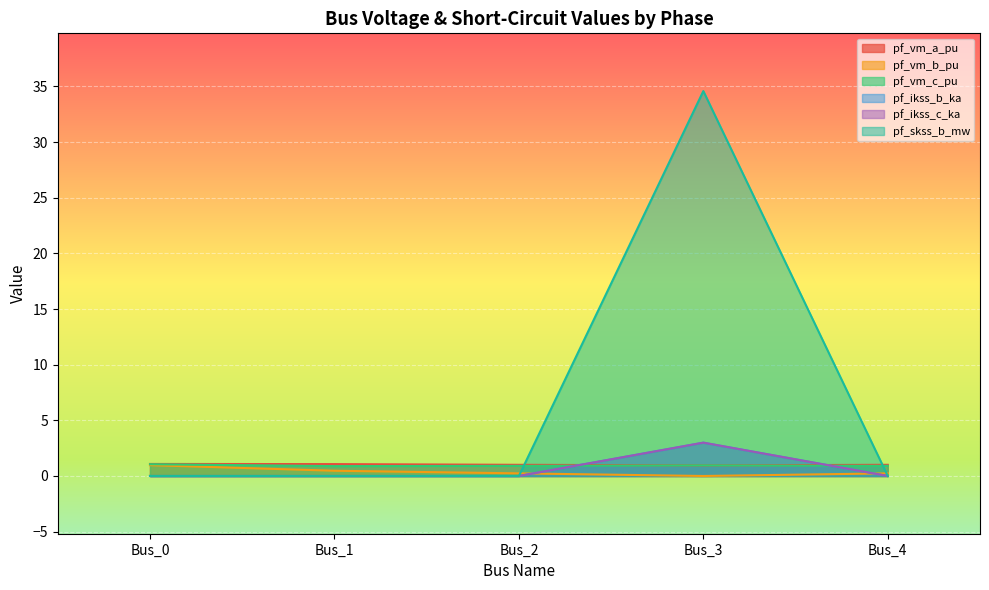

At which category does the chart reach its peak across all series?

Bus_3